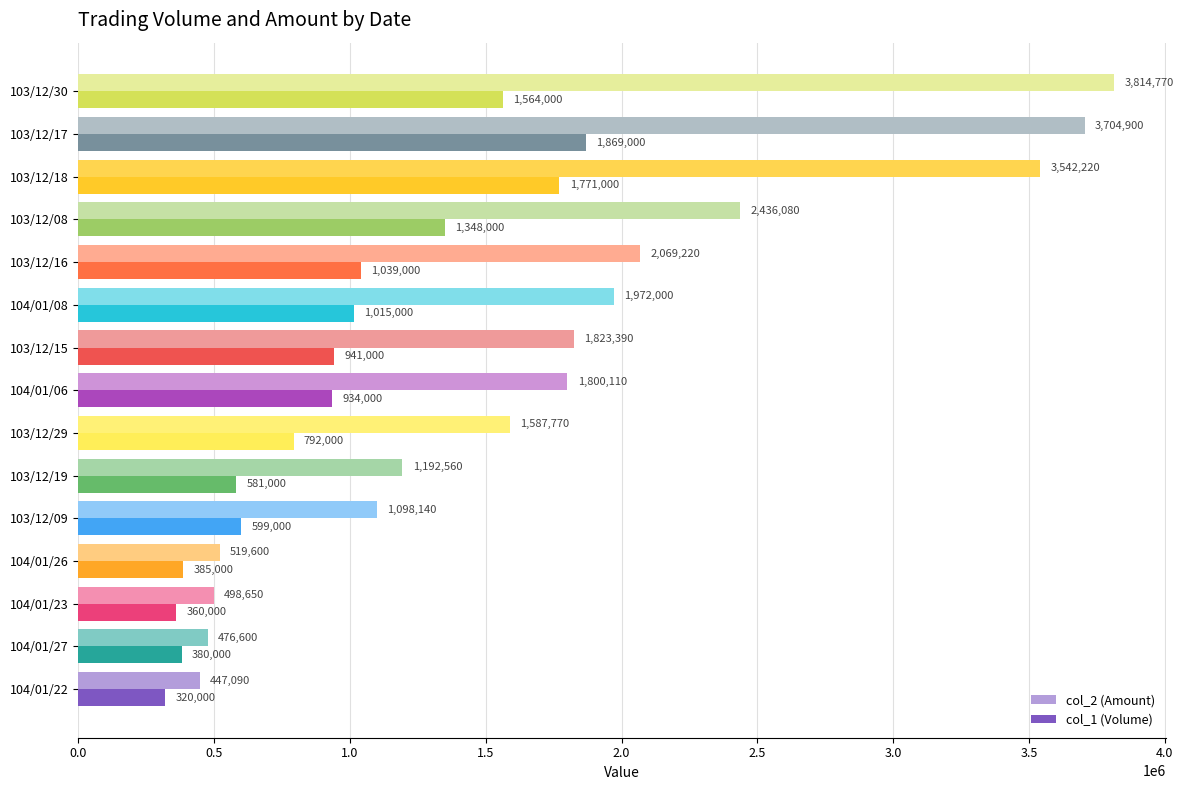

What value does the col_1 (Volume) series have at 103/12/29, to the nearest 100?

792000